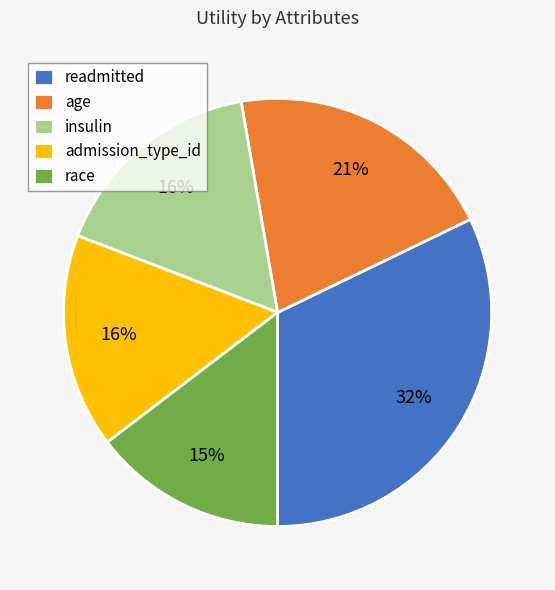

To the nearest percent, what is the average slice percentage?

20%